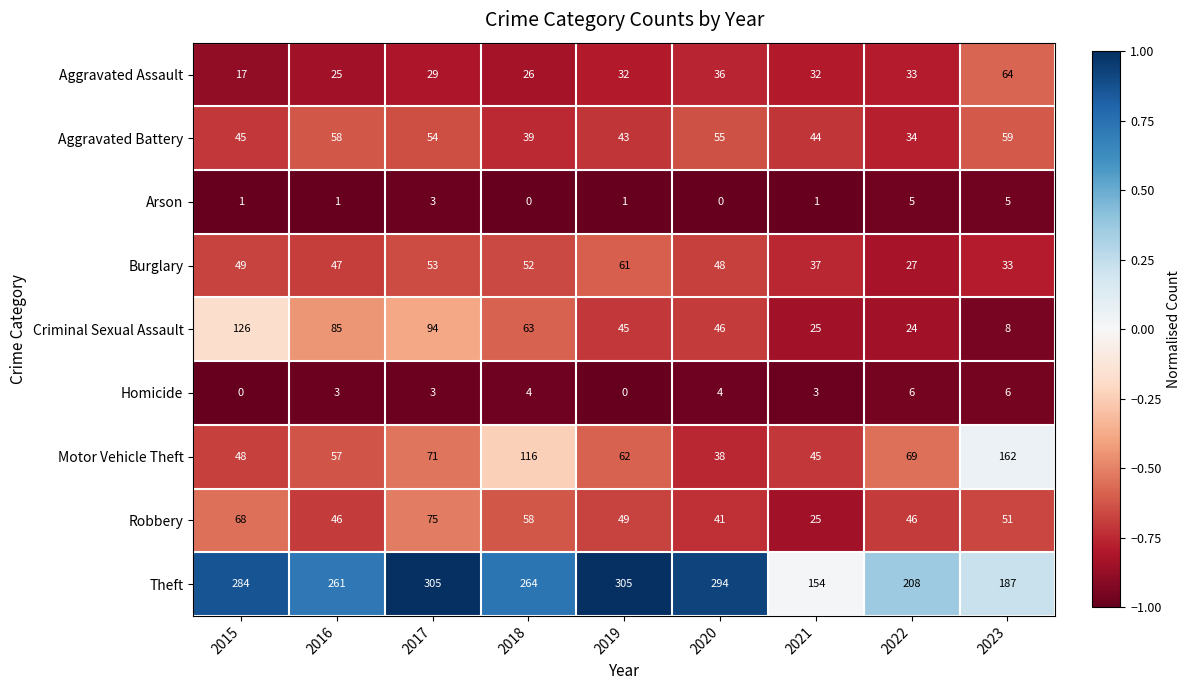

What is the average value of the Theft series?

251